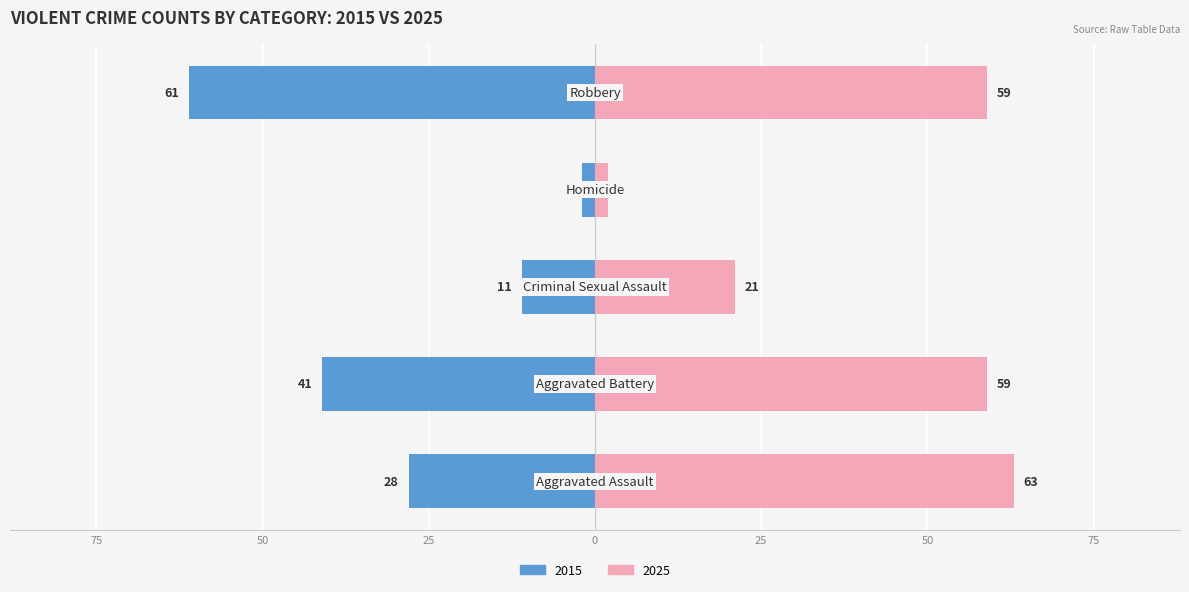

What is the label of the 4th bar from the left?

Homicide